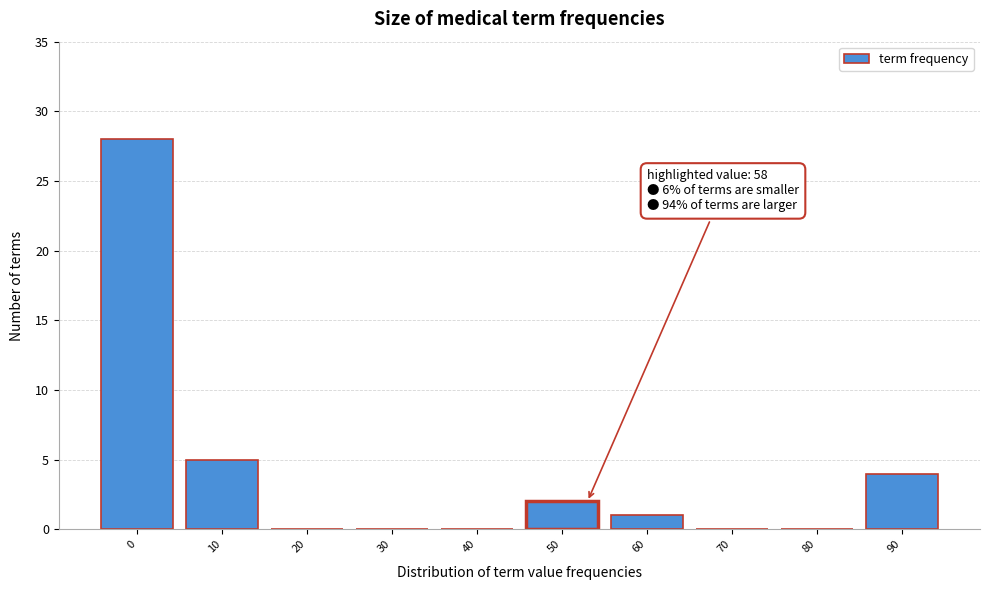

Reading left to right, what are all the values shown in this chart?

0=28	10=5	20=0	30=0	40=0	50=2	60=1	70=0	80=0	90=4